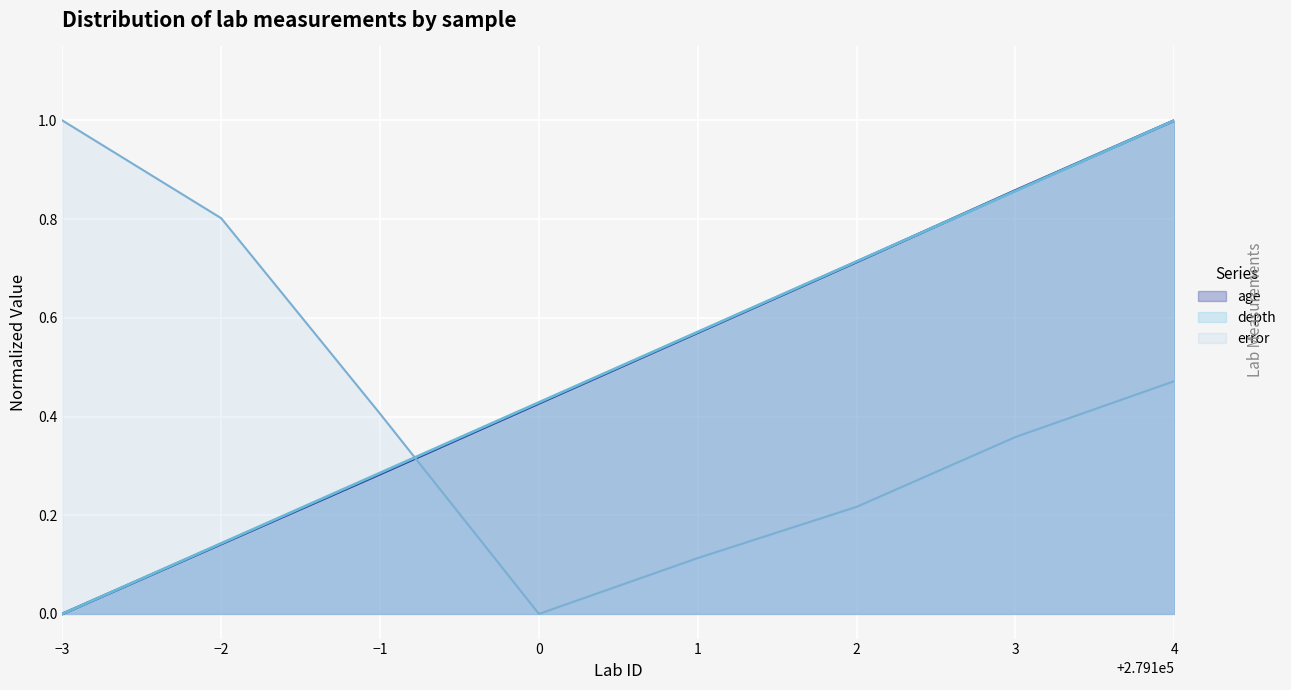

The error series shows 0.2 at 1. True or false?

False